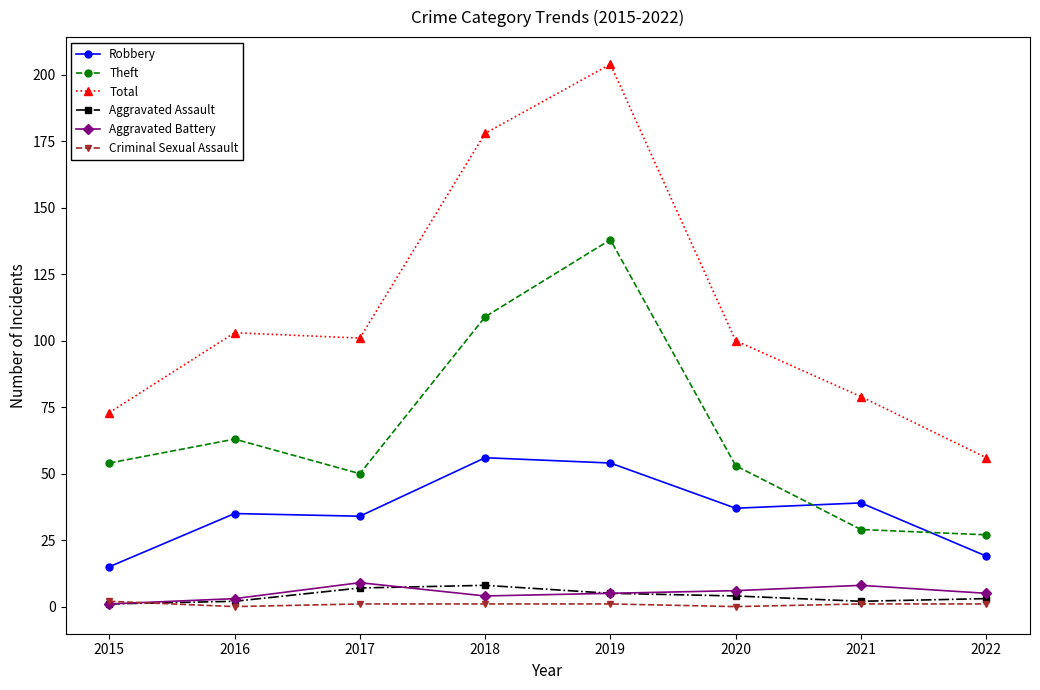

What is the difference between the Aggravated Battery values at 2019 and 2017?

4